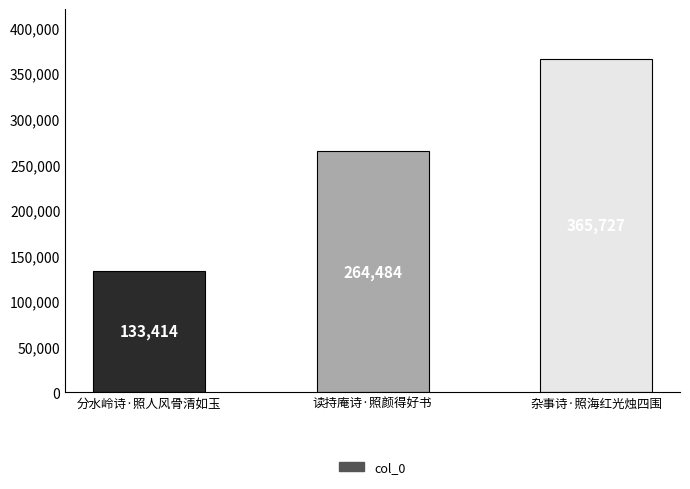

Read the value at 读持庵诗·照颜得好书.

264484